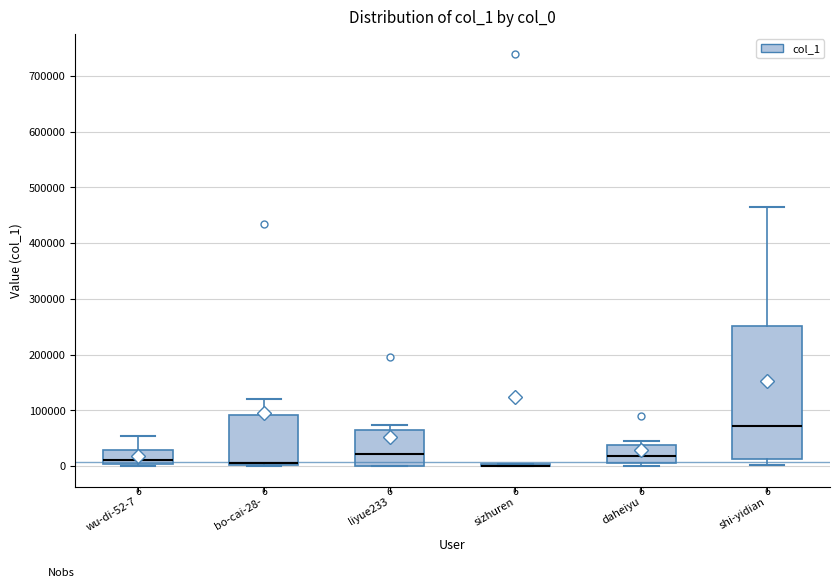

Comparing the boxes themselves (not the whiskers), which one is the tallest?

shi-yidian